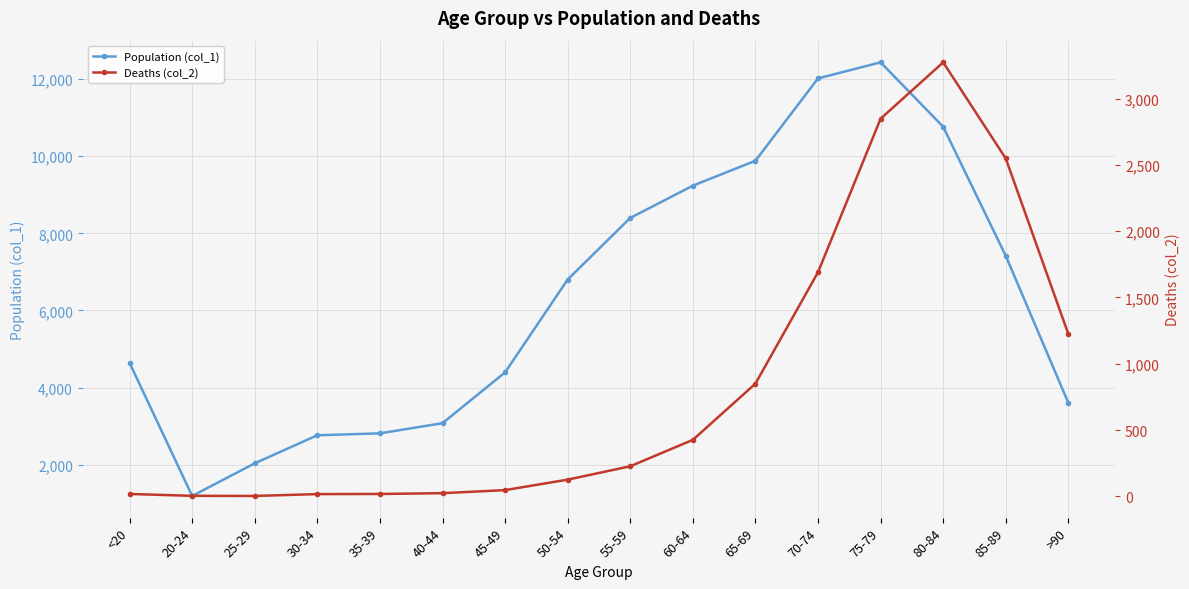

True or false: Population (col_1) and Deaths (col_2) cross at least once.

False